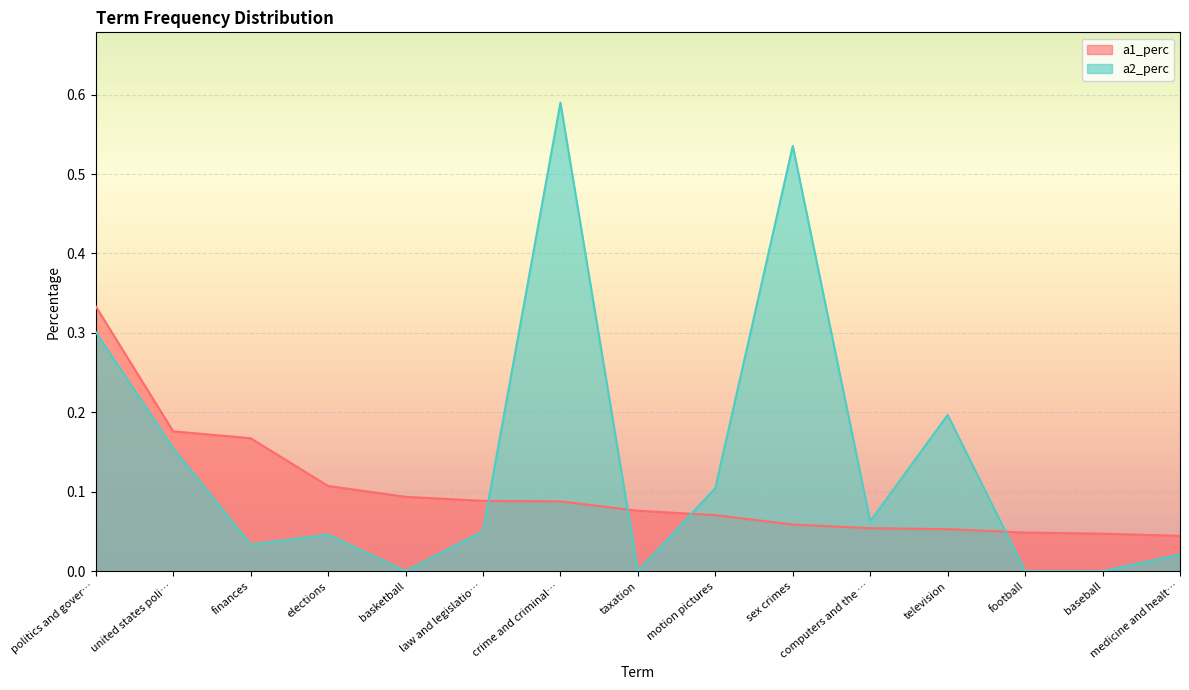

What are all the series names shown in the legend?

a1_perc, a2_perc